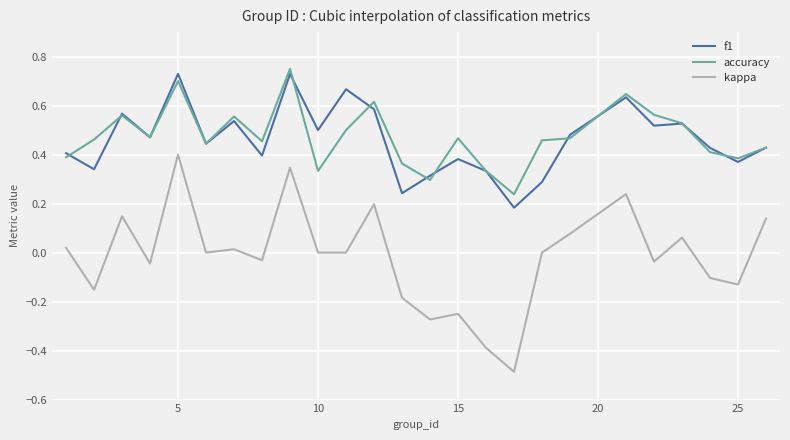

Which series has the widest spread of values?

kappa